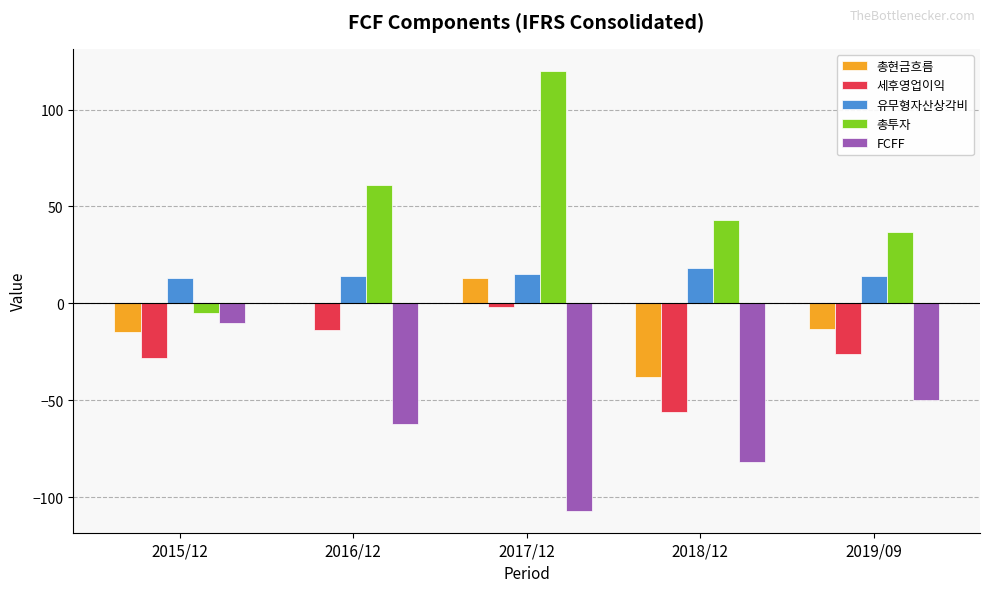

The value of 세후영업이익 at 2017/12 is -2. True or false?

True